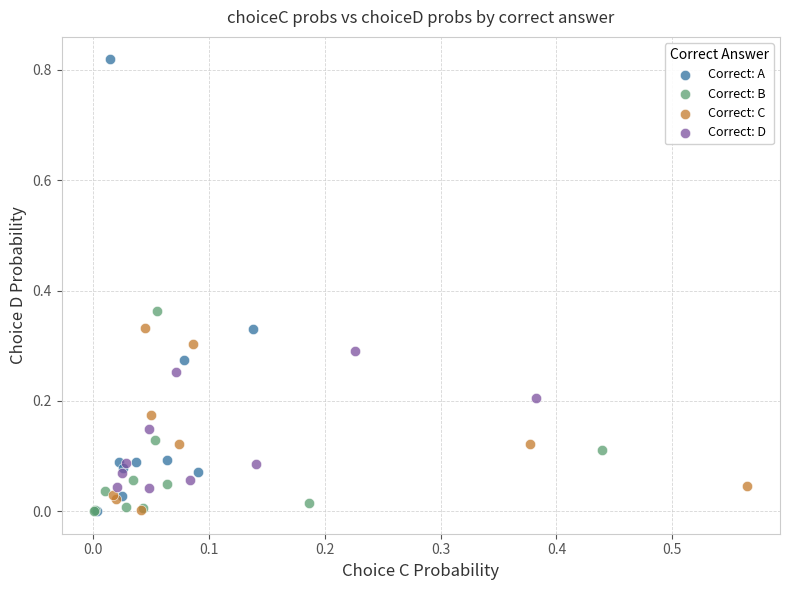

Which series has the widest spread of Y values?

Correct: A